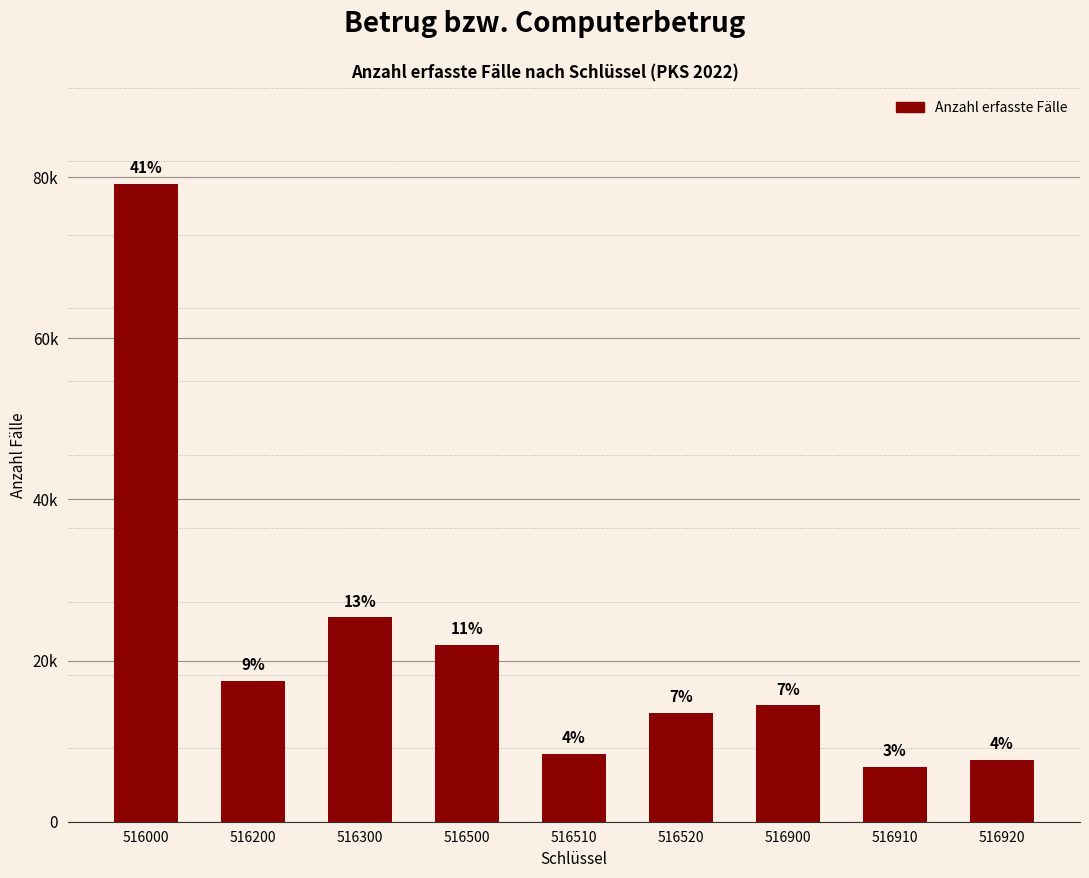

Which has a higher value, 516000 or 516200?

516000